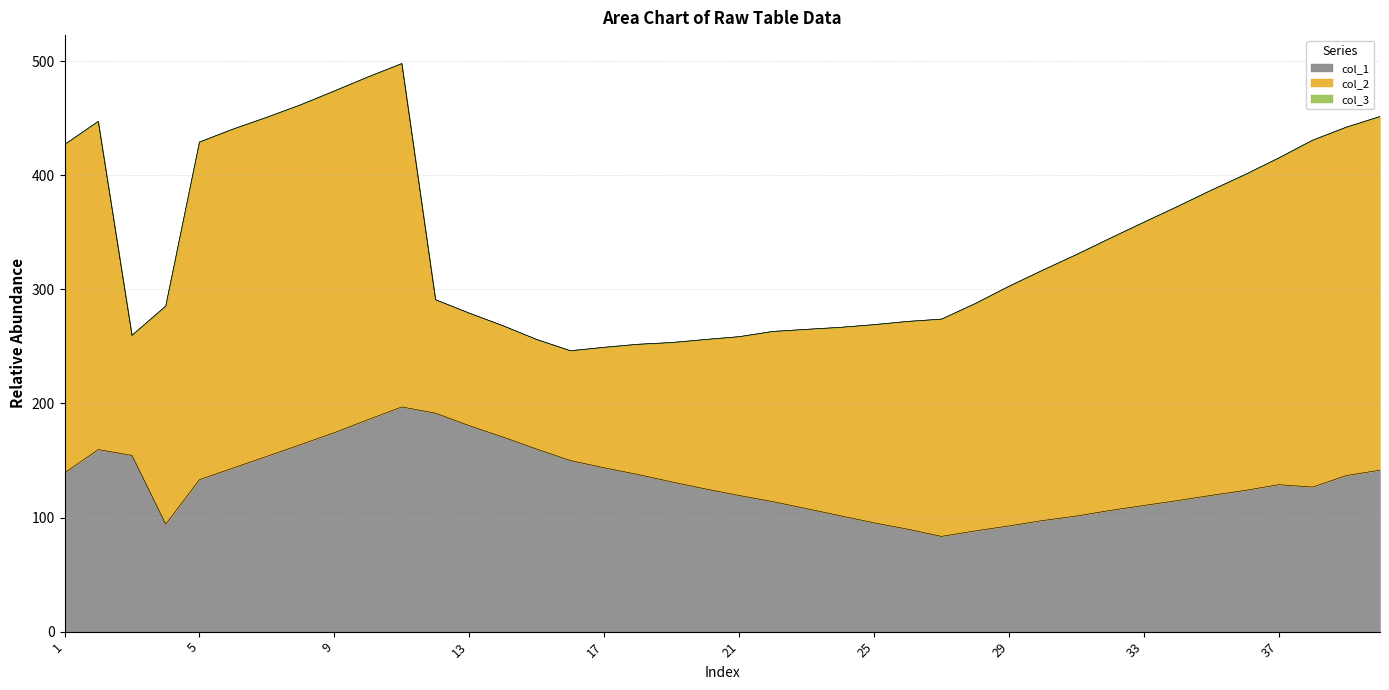

How many data points does each series have?

40